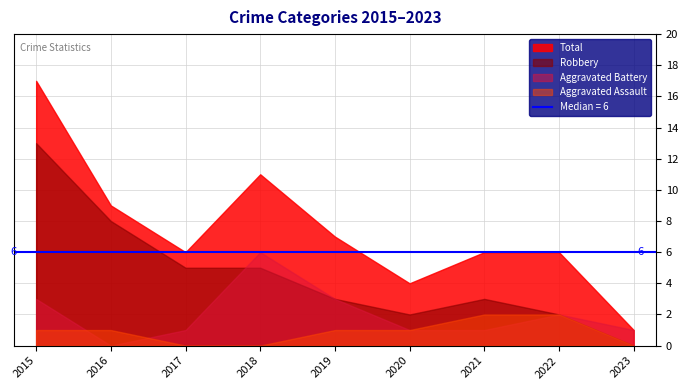

At which category is the sum across all series the highest?

2015